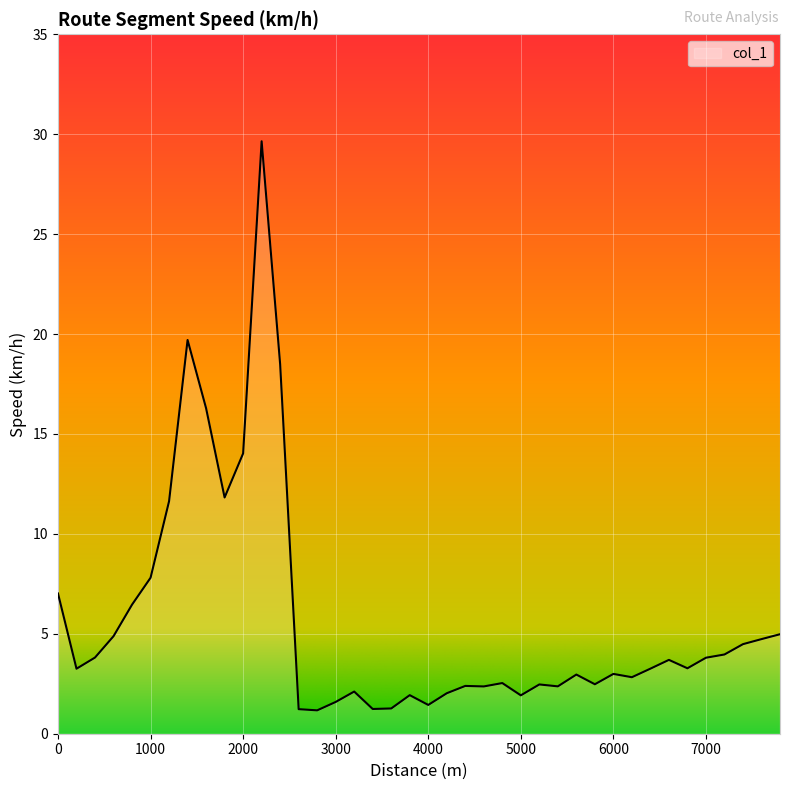

What is the difference between the maximum and minimum values?

28.5